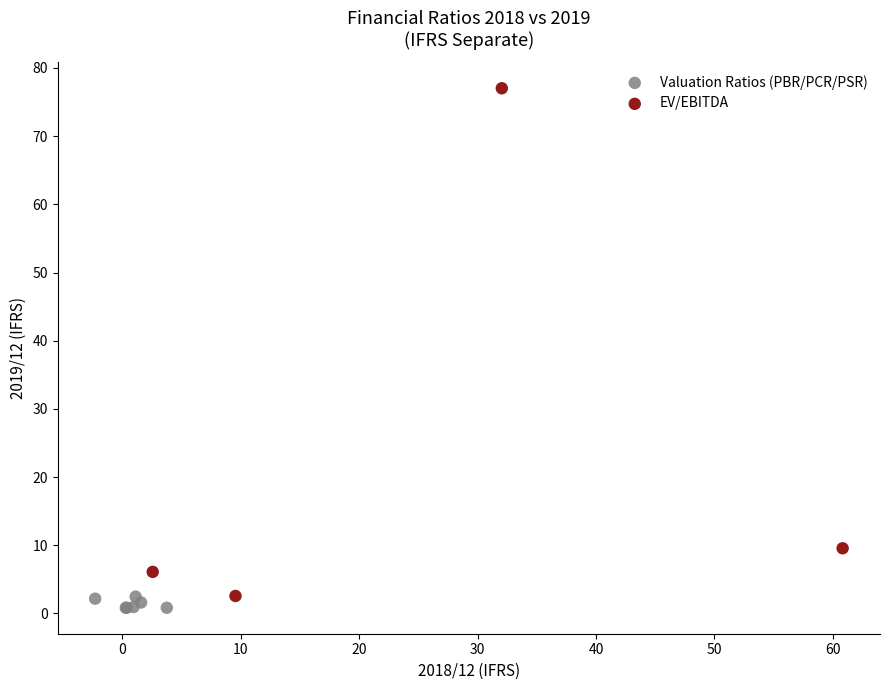

Which series has the largest Y range (max minus min)?

EV/EBITDA